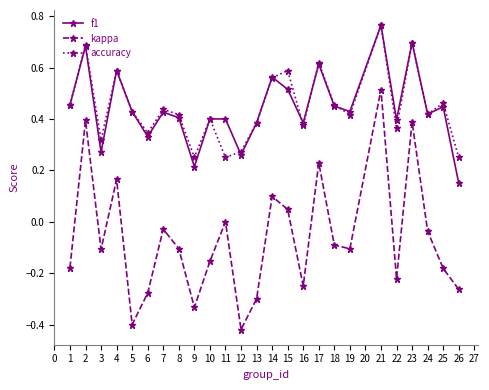

Is this an area chart (filled region under the line)?

No